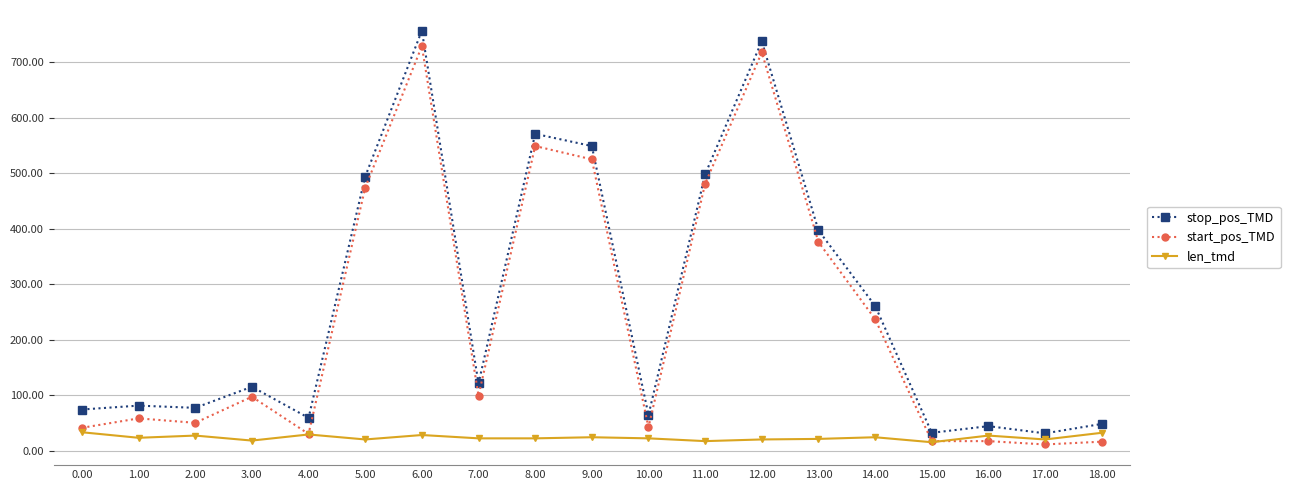

Rank the series by their maximum value, from lowest to highest.

len_tmd, start_pos_TMD, stop_pos_TMD